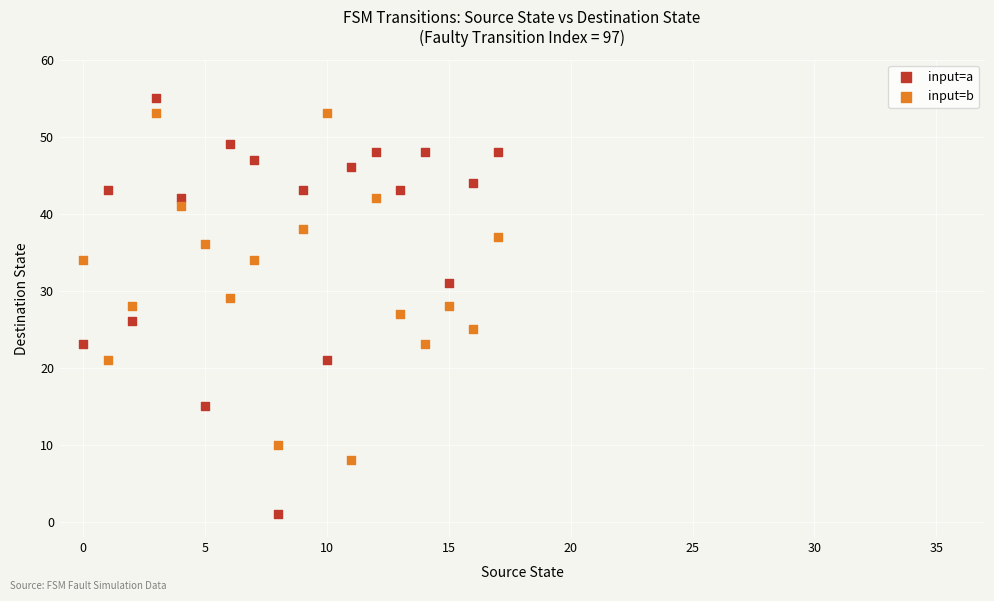

Across all data points, what is the range of Y values (max minus min)?

54